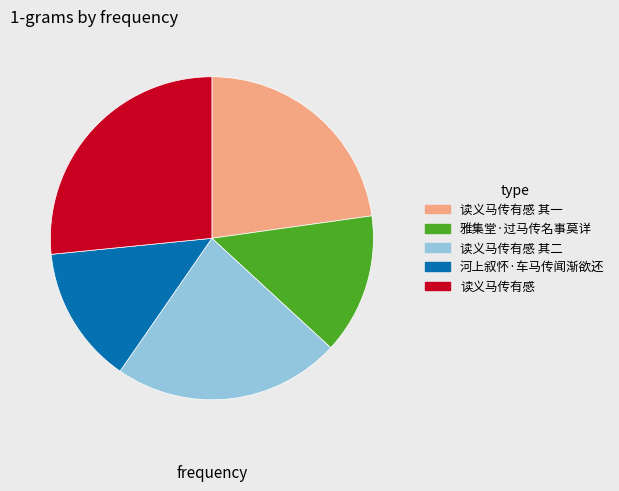

Is 读义马传有感 其一 the majority of the pie?

No